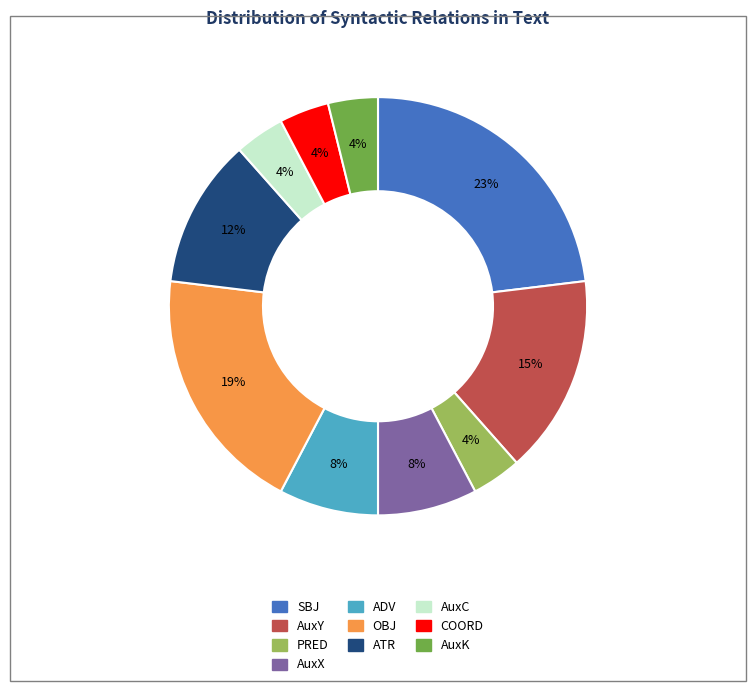

To the nearest percent, what is the combined percentage of AuxX and SBJ?

31%